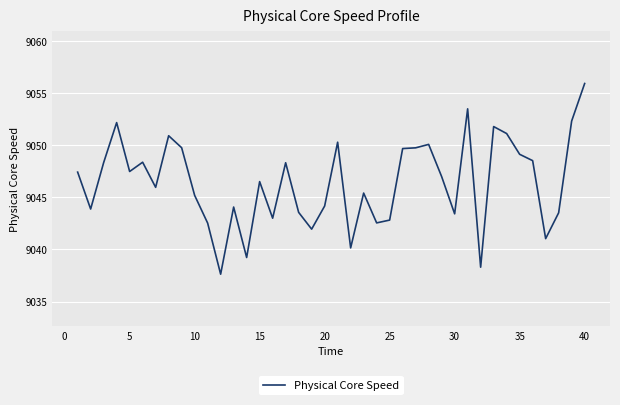

What is the difference between the maximum and minimum values?

18.3